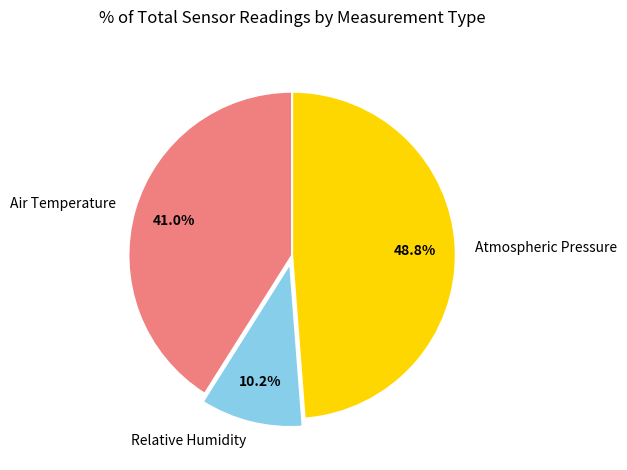

Between Air Temperature and Atmospheric Pressure, which is larger?

Atmospheric Pressure